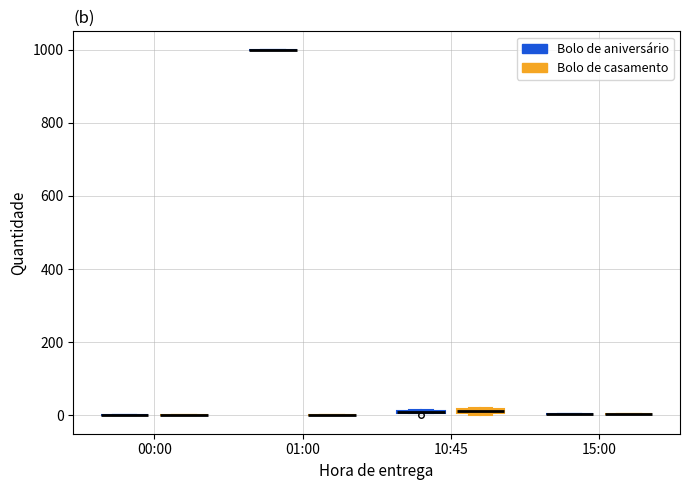

What are all the series names shown in the legend?

Bolo de aniversário, Bolo de casamento